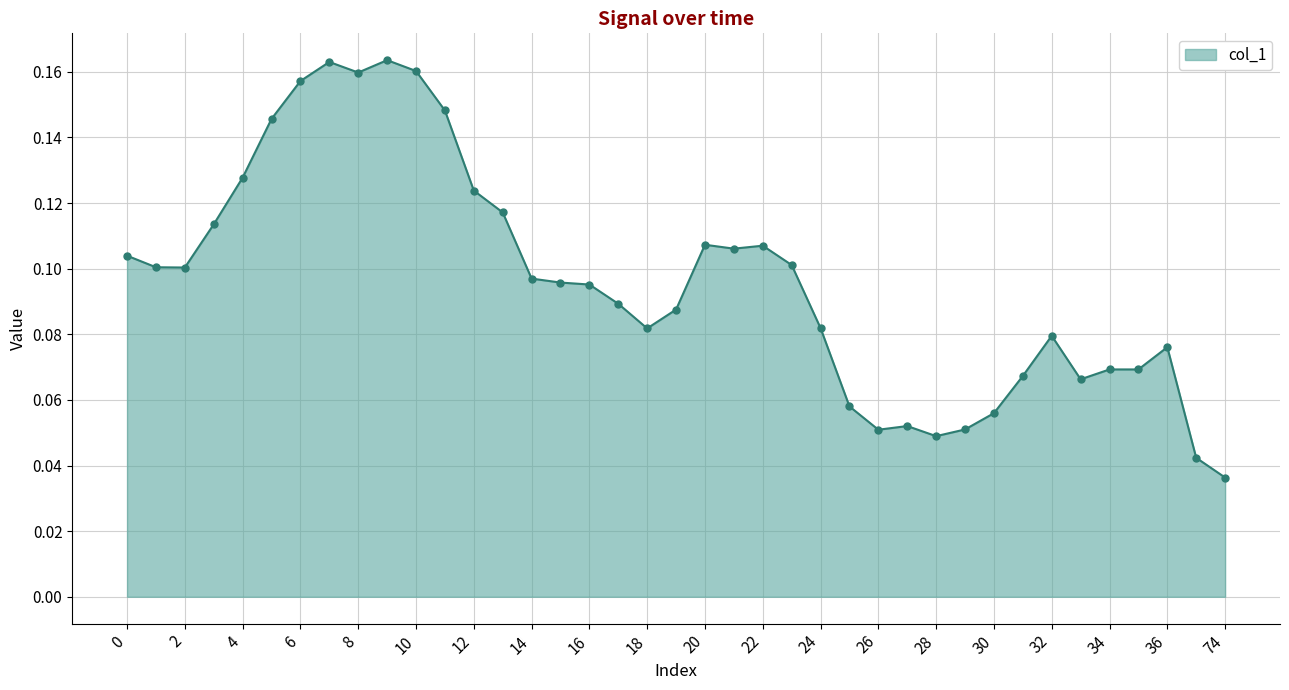

Count the values in the range 0 to 1.

39